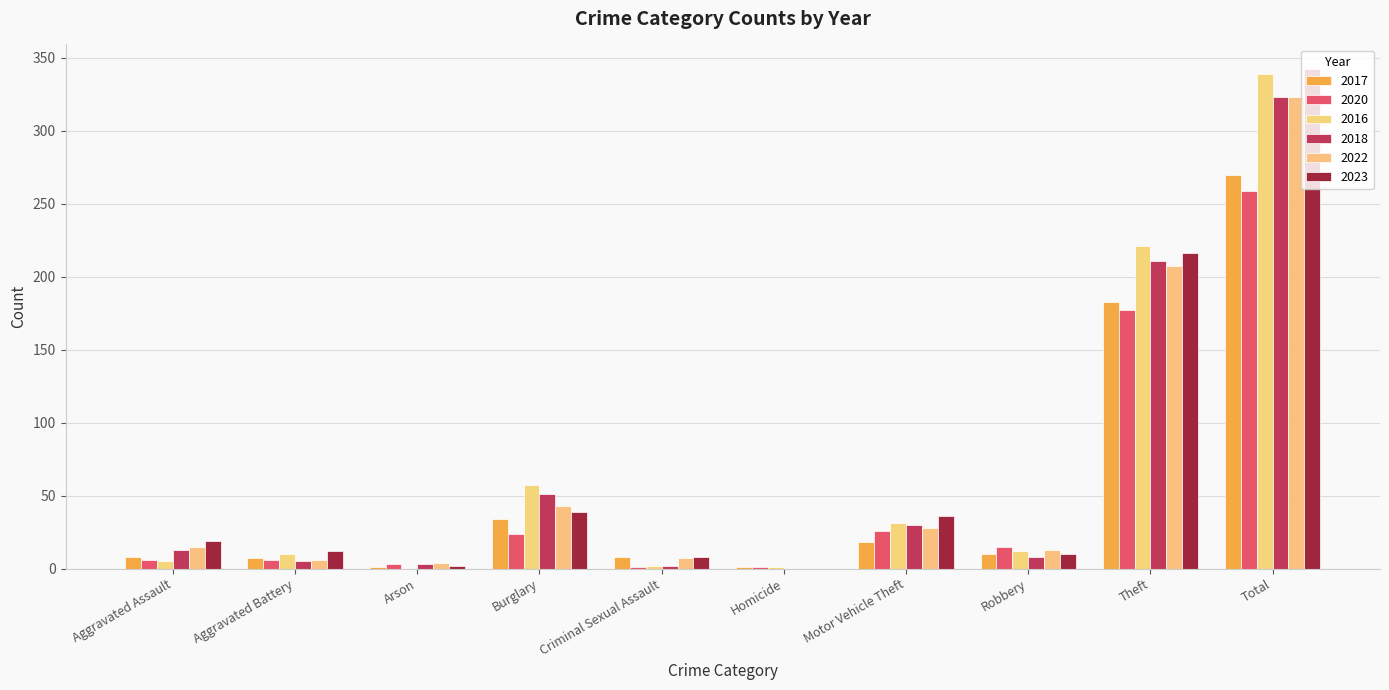

How many categories are shown in the chart?

10